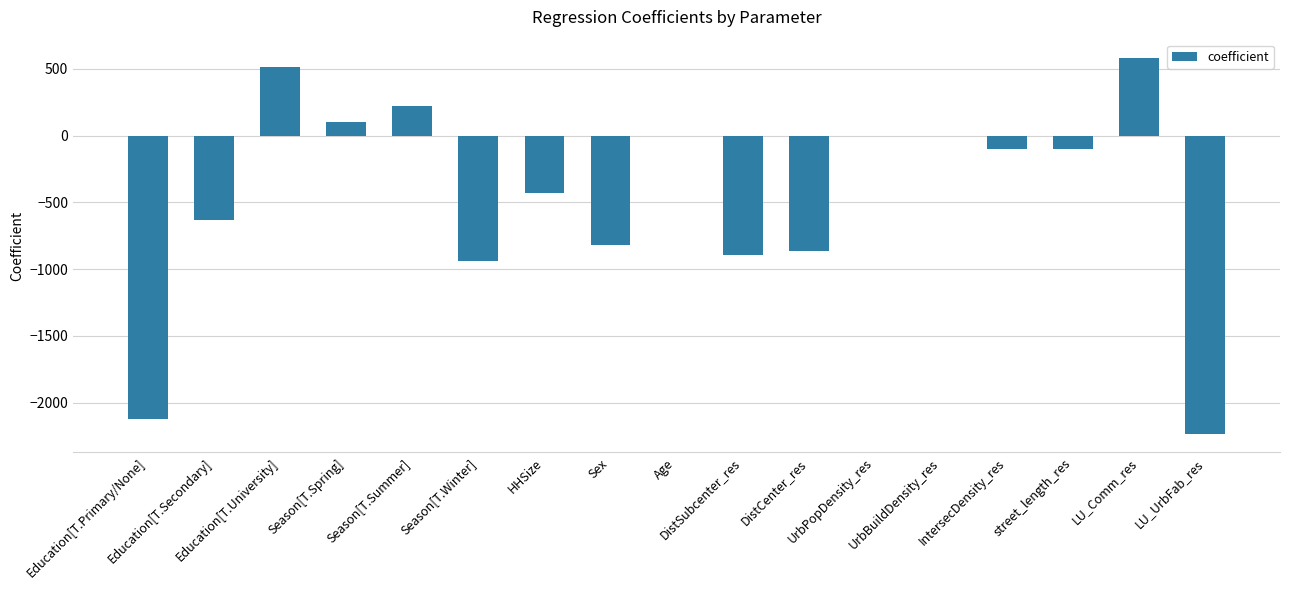

Read the value at Age.

-4.6